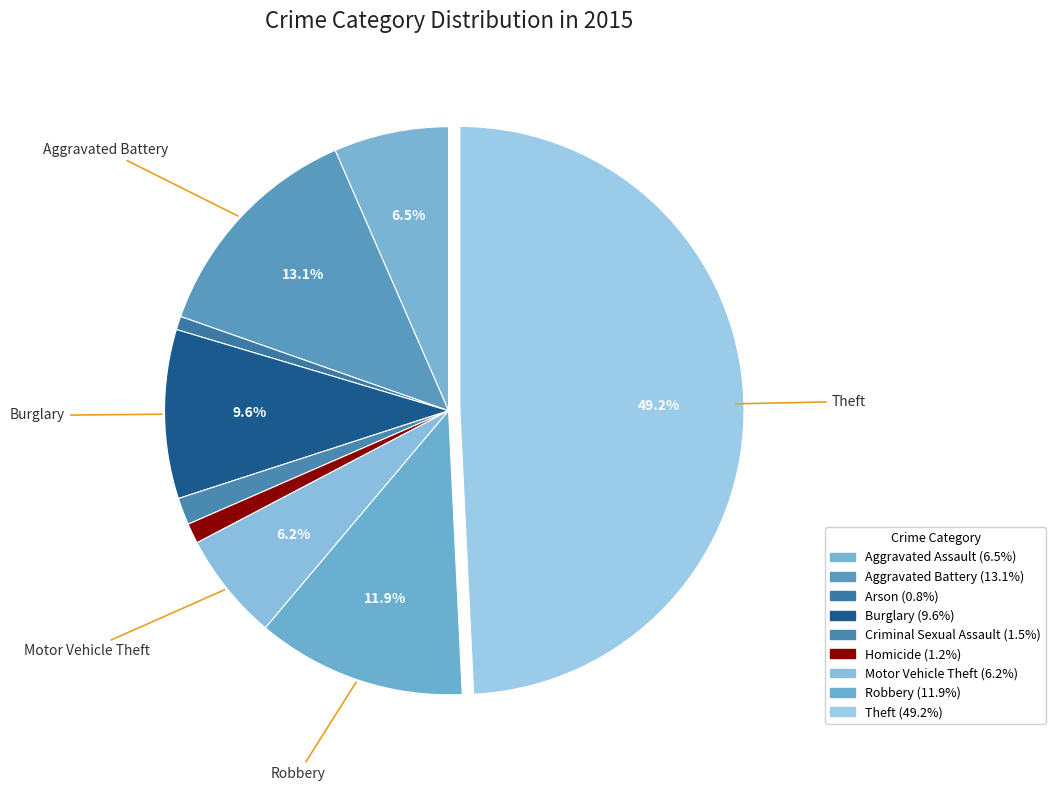

How many segments does this pie chart have?

9